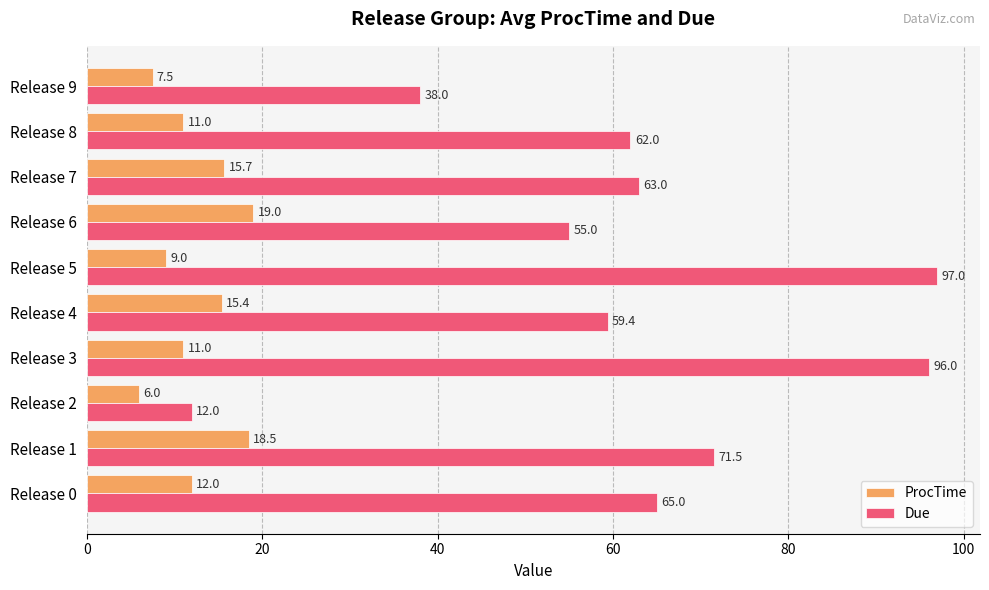

Rank the series by their average value, from highest to lowest.

Due, ProcTime